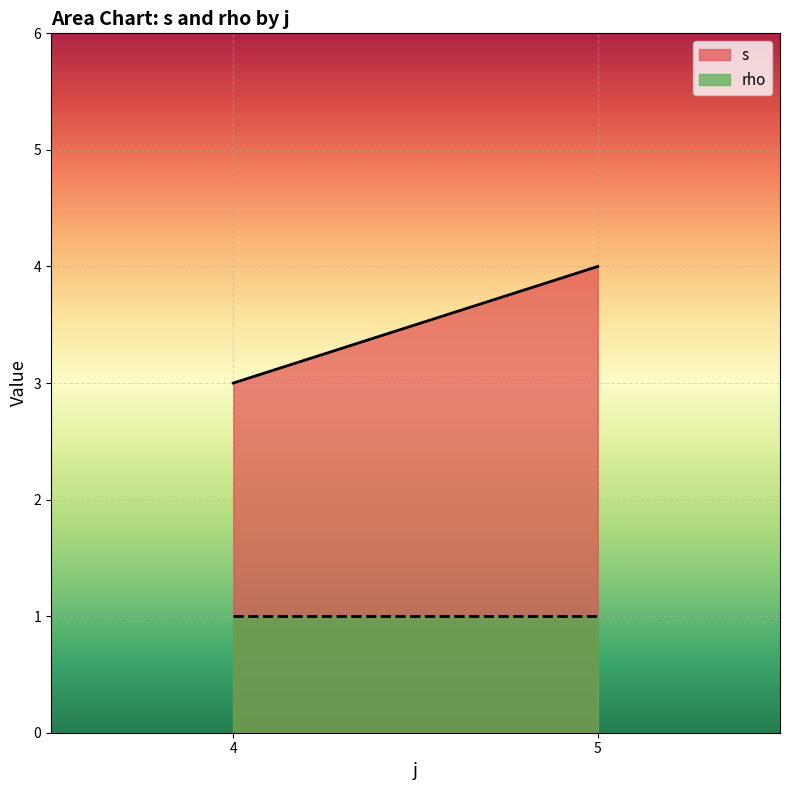

List the series in order of their peak value, highest first.

s, rho